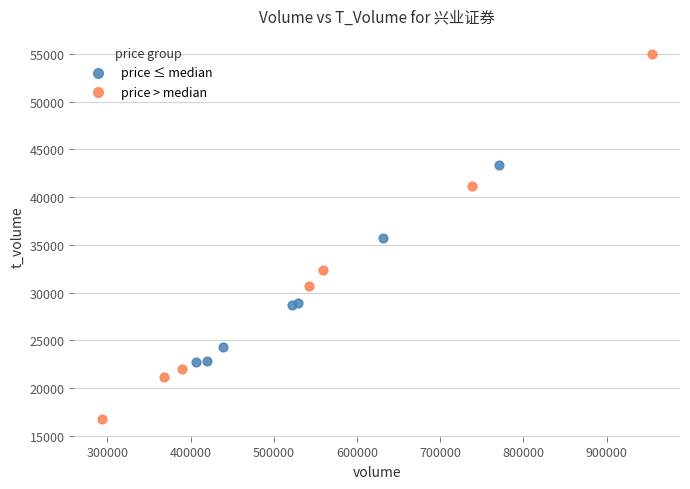

Which series has the widest spread of Y values?

price > median